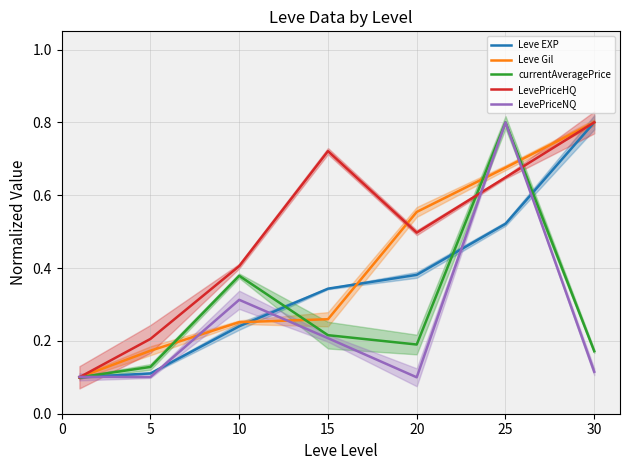

Which has a higher value, 0 or 30?

30